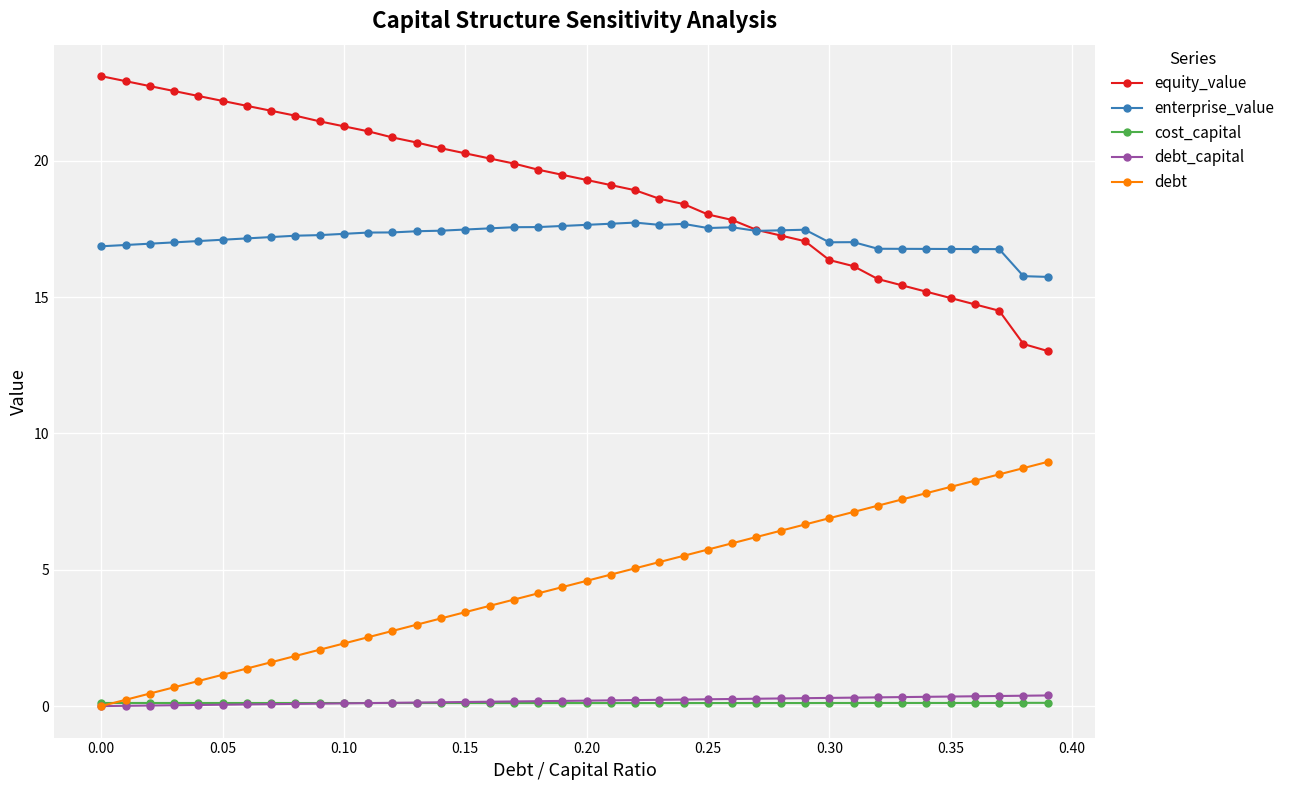

What is the value of the debt point at the 18th from the left?

3.9